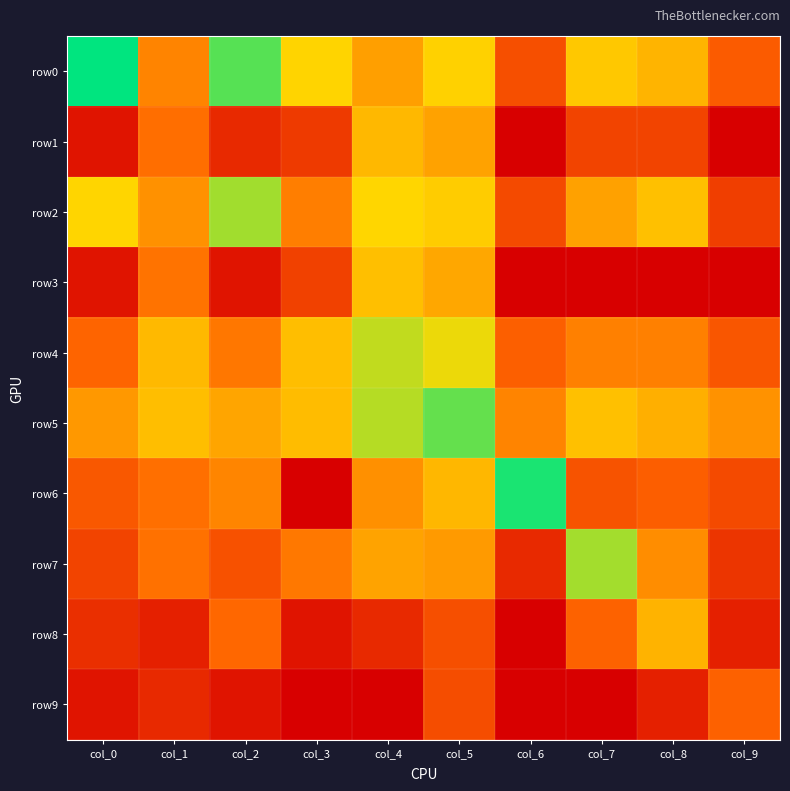

Count the number of data series in this chart.

10